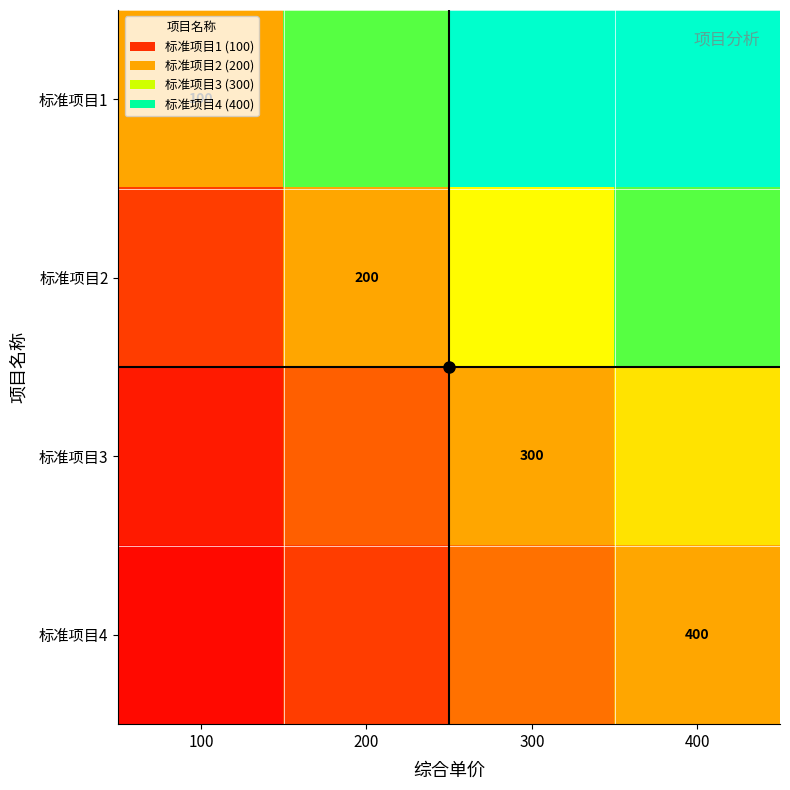

How many data points does each series have?

4